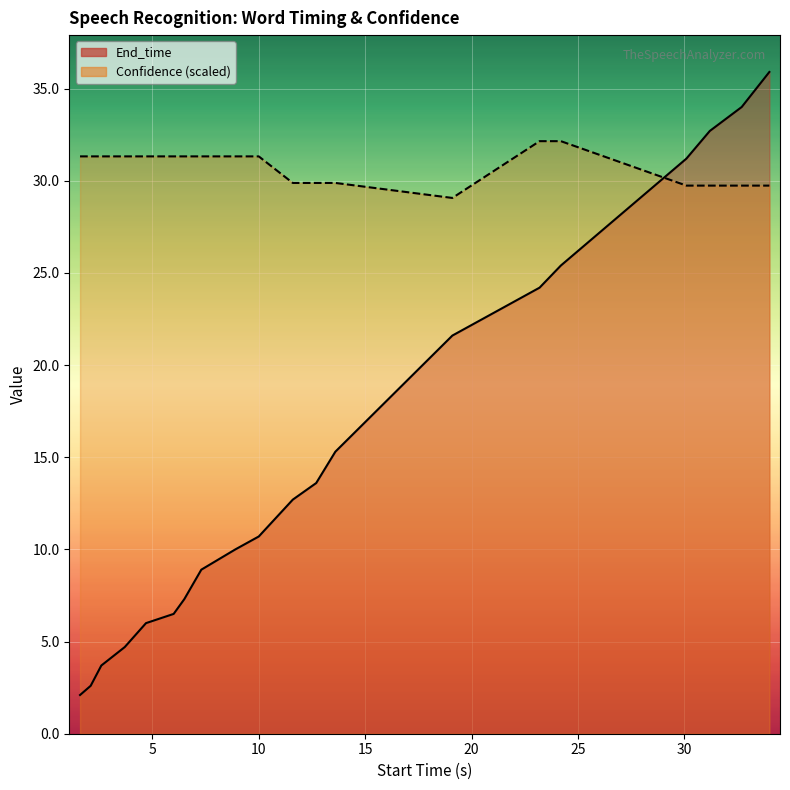

Which series ends up on top after the final intersection of Confidence (scaled) and End_time?

End_time